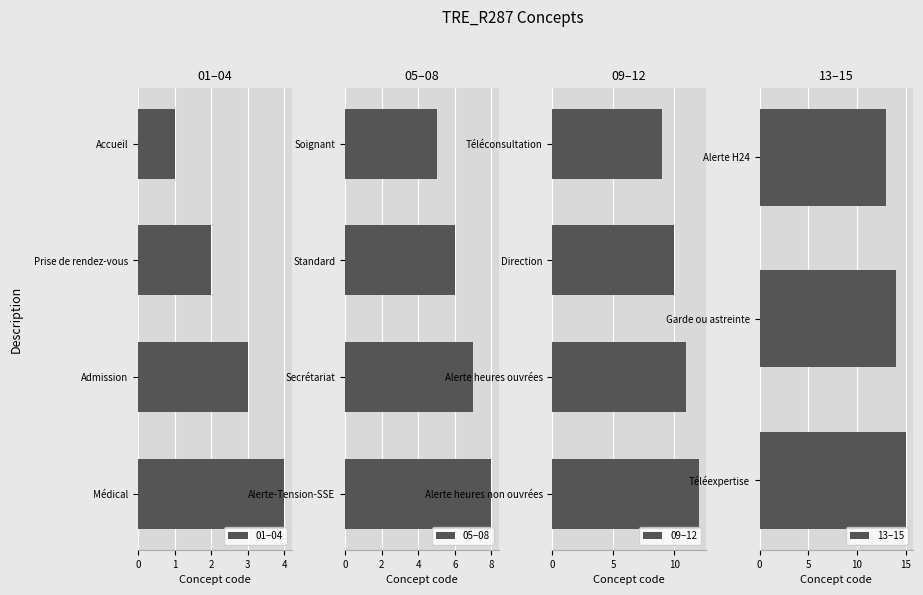

What is the sum of the values at Téléconsultation and Alerte heures non ouvrées?

21